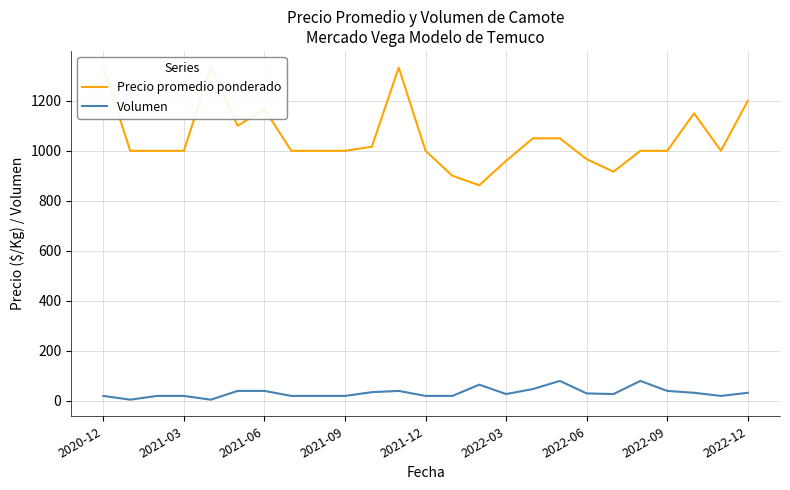

How many series are shown in this chart?

2